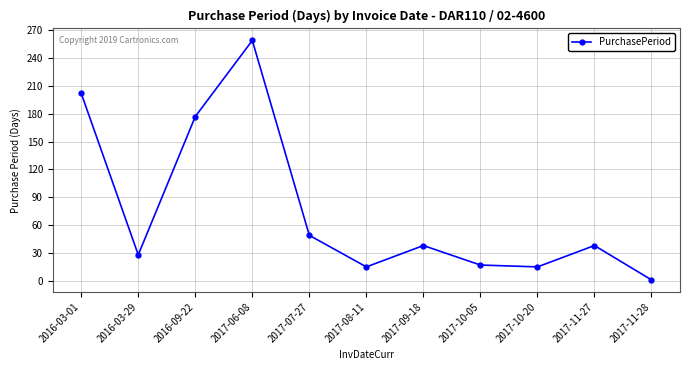

Where does the data first go above 38?

2016-03-01